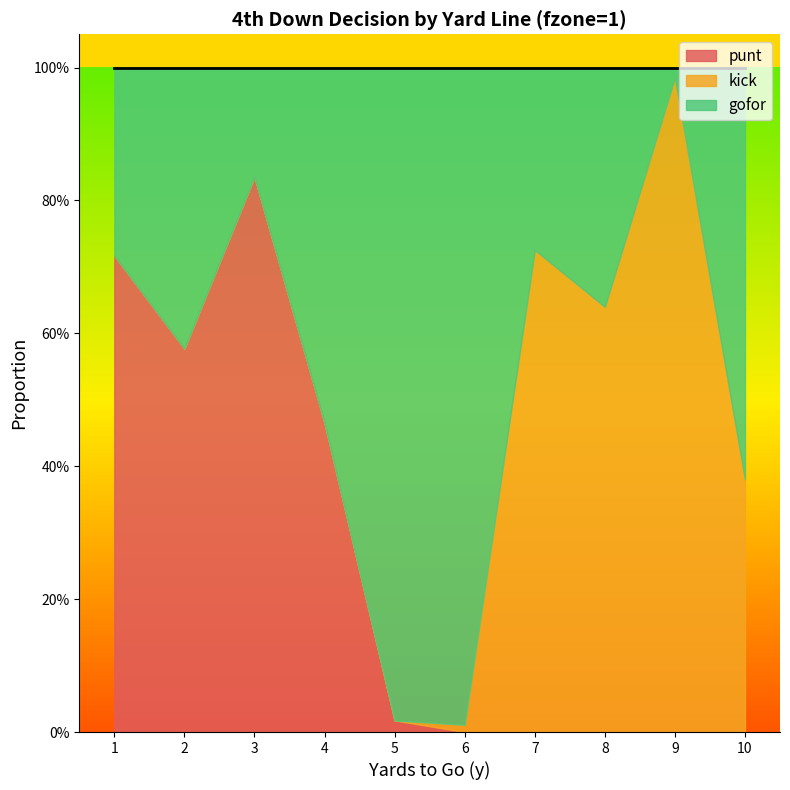

List the labels in order of gofor value, largest first.

6, 5, 10, 4, 2, 8, 1, 7, 3, 9